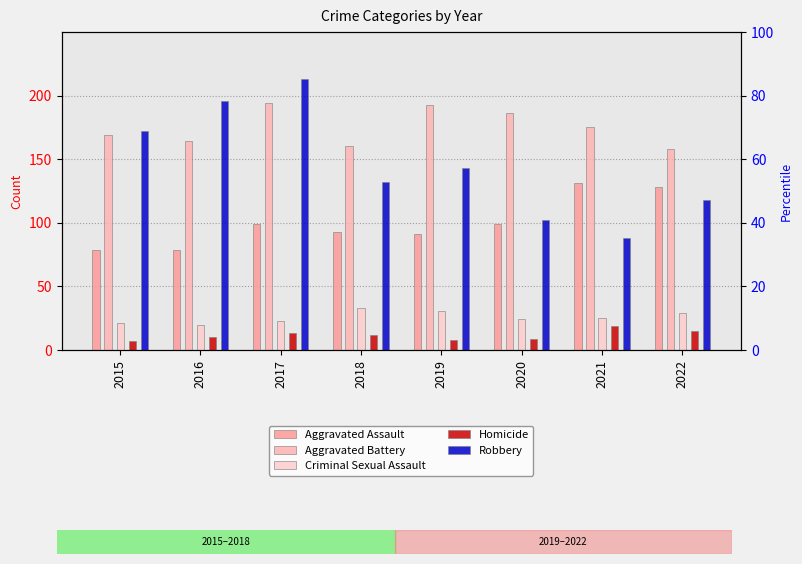

What is the sum of all Homicide values?

93